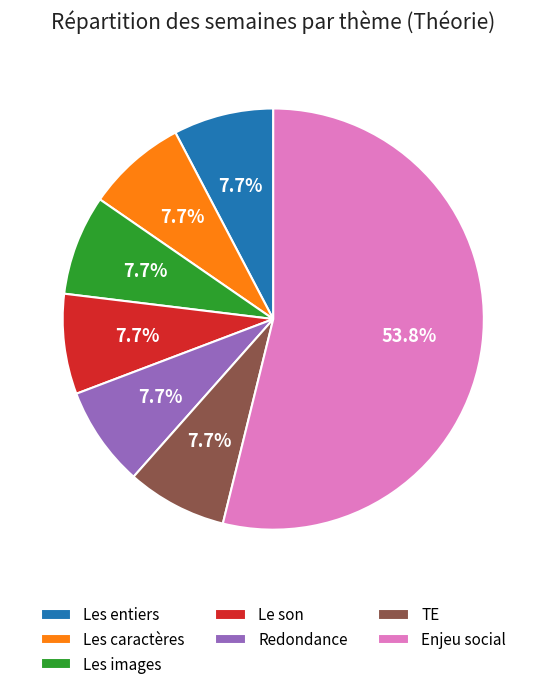

How many slices are in this pie chart?

7